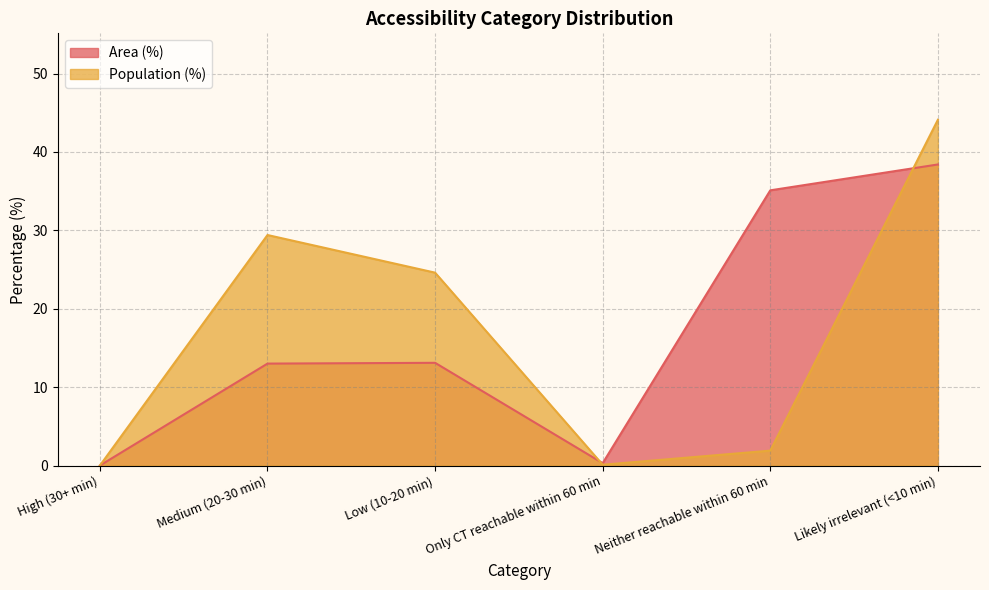

True or false: Population (%) has a value of 0.2 at Only CT reachable within 60 min.

False